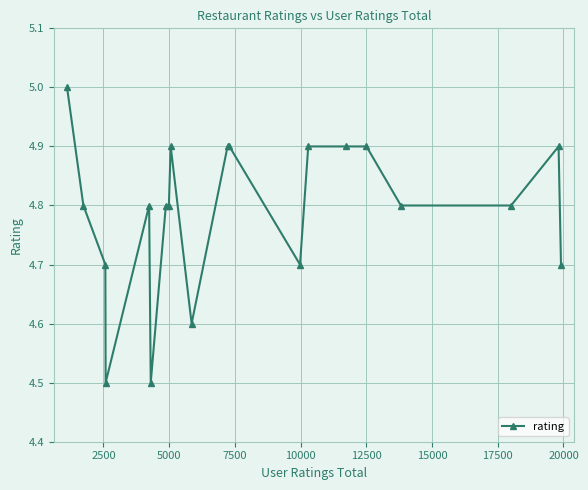

Reading left to right, what are all the values shown in this chart?

5.0	4.8	4.7	4.5	4.8	4.5	4.8	4.8	4.9	4.6	4.9	4.9	4.7	4.9	4.9	4.9	4.8	4.8	4.9	4.7